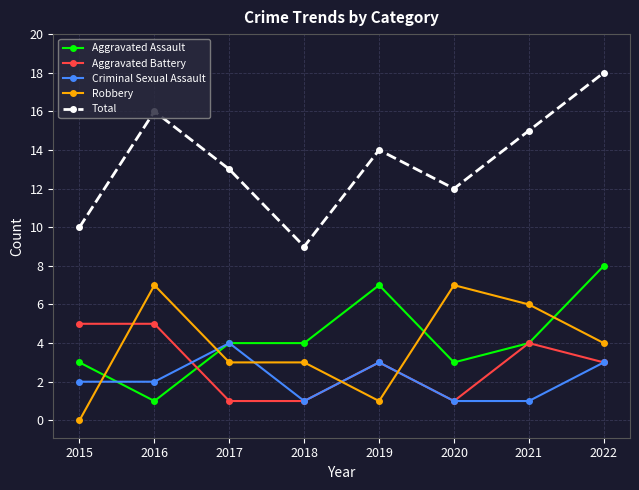

How many distinct data groups are displayed?

5